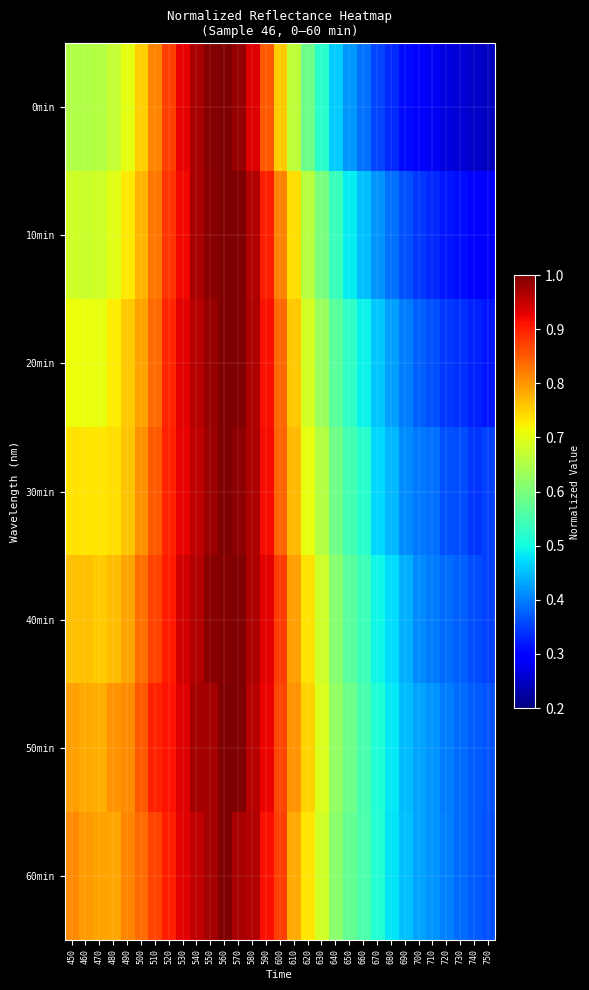

Reading left to right, what are all the values shown in this chart?

0min: 450=0.7	460=0.7	470=0.7	480=0.7	490=0.7	500=0.8	510=0.8	520=0.9	530=0.9	540=1.0	550=1.0	560=1.0	570=1.0	580=0.9	590=0.9	600=0.8	610=0.7	620=0.6	630=0.5	640=0.5	650=0.4	660=0.4	670=0.4	680=0.3	690=0.3	700=0.3	710=0.3	720=0.3	730=0.3	740=0.3	750=0.2
10min: 450=0.7	460=0.7	470=0.7	480=0.7	490=0.7	500=0.8	510=0.8	520=0.9	530=0.9	540=1.0	550=1.0	560=1.0	570=1.0	580=1.0	590=0.9	600=0.8	610=0.7	620=0.7	630=0.6	640=0.5	650=0.5	660=0.5	670=0.4	680=0.4	690=0.4	700=0.3	710=0.3	720=0.3	730=0.3	740=0.3	750=0.3
20min: 450=0.7	460=0.7	470=0.7	480=0.7	490=0.8	500=0.8	510=0.8	520=0.9	530=0.9	540=1.0	550=1.0	560=1.0	570=1.0	580=1.0	590=0.9	600=0.8	610=0.8	620=0.7	630=0.6	640=0.6	650=0.5	660=0.5	670=0.5	680=0.4	690=0.4	700=0.4	710=0.4	720=0.3	730=0.3	740=0.3	750=0.3
30min: 450=0.7	460=0.7	470=0.7	480=0.7	490=0.8	500=0.8	510=0.9	520=0.9	530=0.9	540=1.0	550=1.0	560=1.0	570=1.0	580=1.0	590=0.9	600=0.8	610=0.8	620=0.7	630=0.7	640=0.6	650=0.5	660=0.5	670=0.5	680=0.4	690=0.4	700=0.4	710=0.4	720=0.4	730=0.4	740=0.3	750=0.4
40min: 450=0.8	460=0.8	470=0.8	480=0.8	490=0.8	500=0.8	510=0.9	520=0.9	530=0.9	540=1.0	550=1.0	560=1.0	570=1.0	580=1.0	590=0.9	600=0.9	610=0.8	620=0.7	630=0.7	640=0.6	650=0.6	660=0.5	670=0.5	680=0.5	690=0.4	700=0.4	710=0.4	720=0.4	730=0.4	740=0.4	750=0.4
50min: 450=0.8	460=0.8	470=0.8	480=0.8	490=0.8	500=0.9	510=0.9	520=0.9	530=0.9	540=1.0	550=1.0	560=1.0	570=1.0	580=1.0	590=0.9	600=0.9	610=0.8	620=0.7	630=0.7	640=0.6	650=0.6	660=0.6	670=0.5	680=0.5	690=0.4	700=0.4	710=0.4	720=0.4	730=0.4	740=0.4	750=0.4
60min: 450=0.8	460=0.8	470=0.8	480=0.8	490=0.8	500=0.8	510=0.9	520=0.9	530=0.9	540=1.0	550=1.0	560=1.0	570=1.0	580=1.0	590=0.9	600=0.9	610=0.8	620=0.7	630=0.7	640=0.6	650=0.6	660=0.6	670=0.5	680=0.5	690=0.5	700=0.4	710=0.4	720=0.4	730=0.4	740=0.4	750=0.4